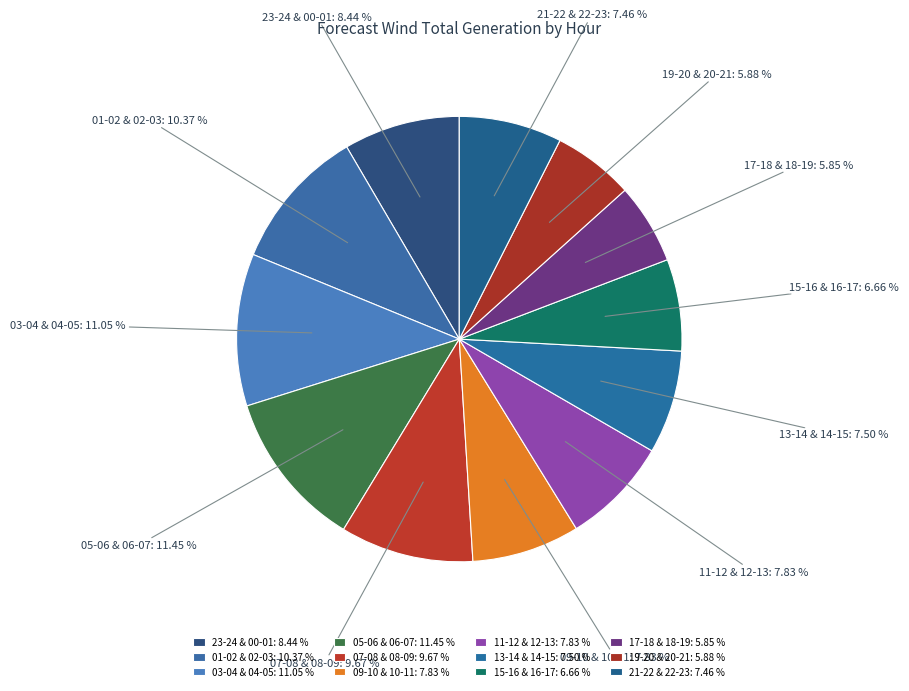

Approximately how many times larger is the value at 01-02 & 02-03 compared to 17-18 & 18-19?

1.8